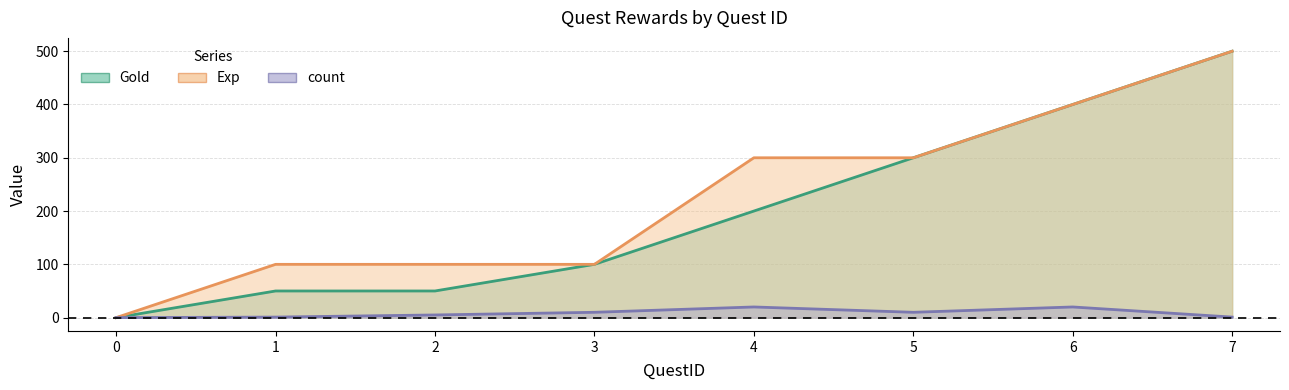

Rank the series by their maximum value, from lowest to highest.

count, Gold, Exp